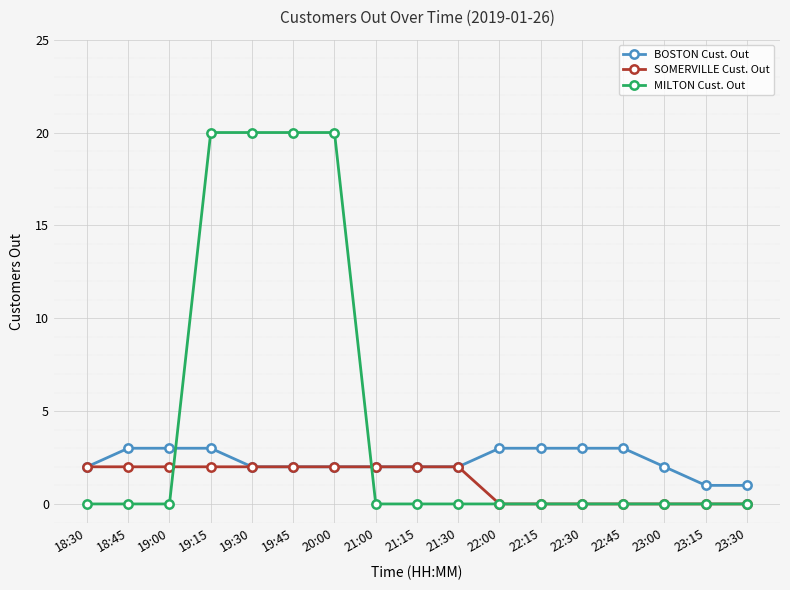

What are all the series names shown in the legend?

BOSTON Cust. Out, SOMERVILLE Cust. Out, MILTON Cust. Out